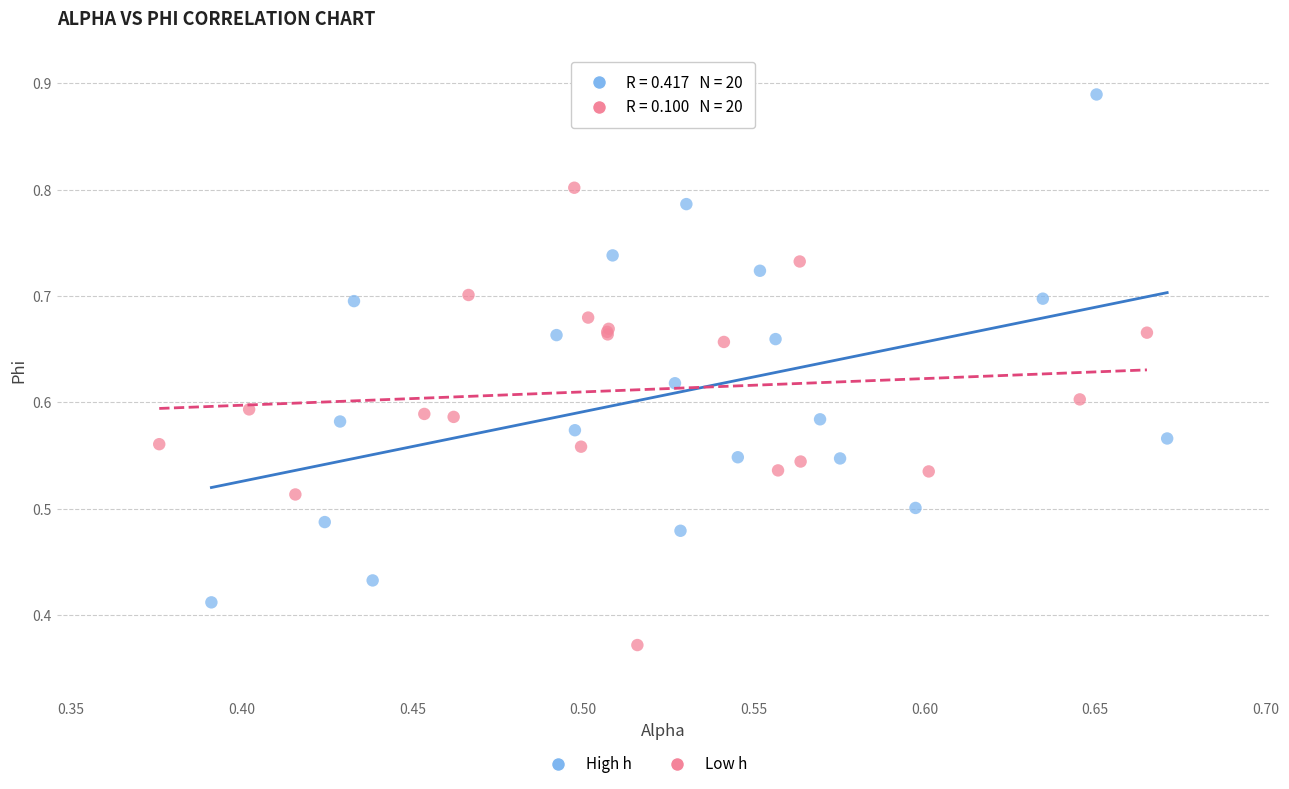

Which series reaches the minimum Y coordinate?

Low h